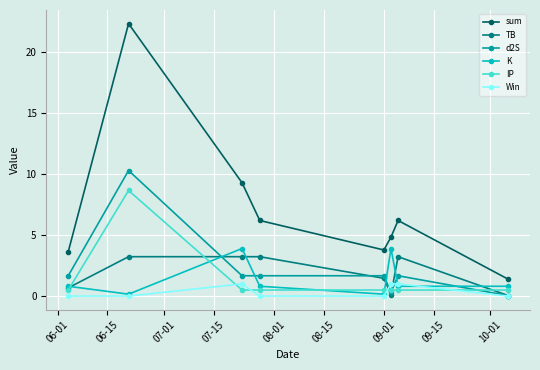

True or false: K and sum cross at least once.

False